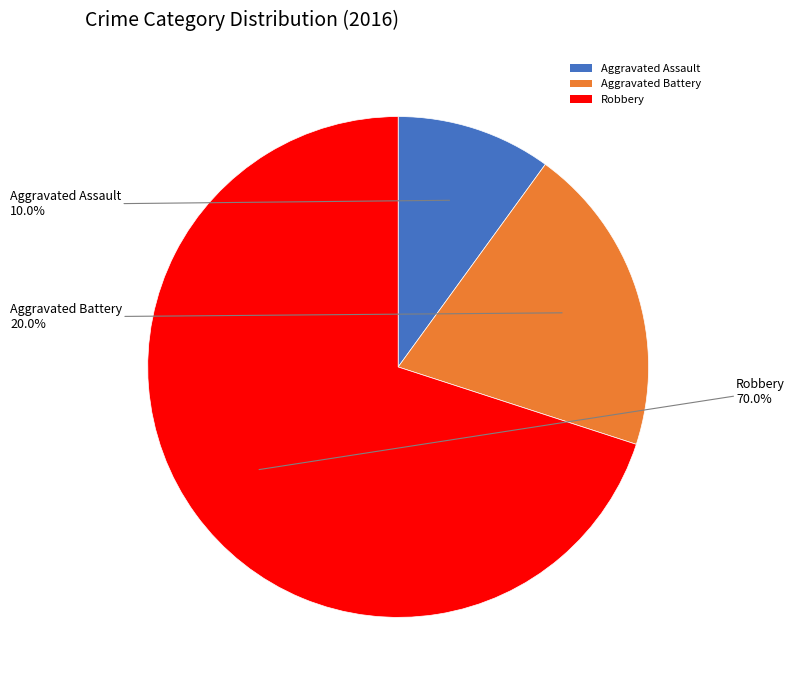

How many segments does this pie chart have?

3